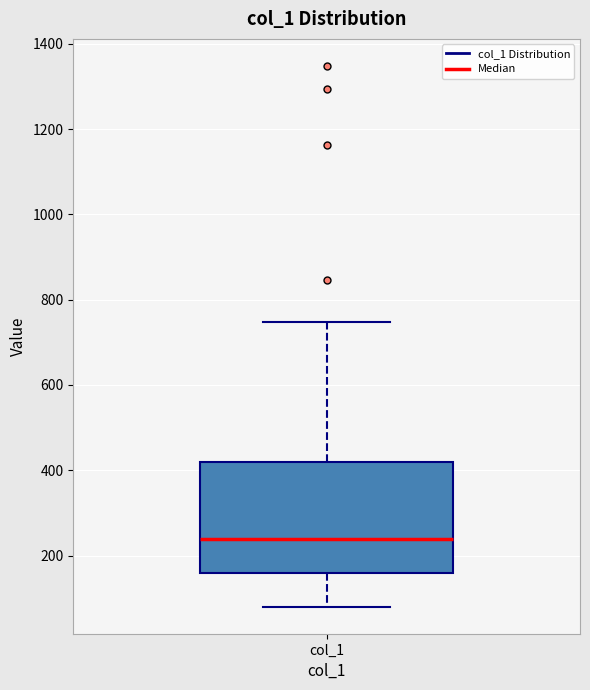

Read this box plot against the y-axis: the position of the median line, the range covered by the box, and the ends of both whiskers. The values are not printed on the chart, so give them approximately, as read against the axis.

median 240, box 160 to 420, whiskers 80 to 740